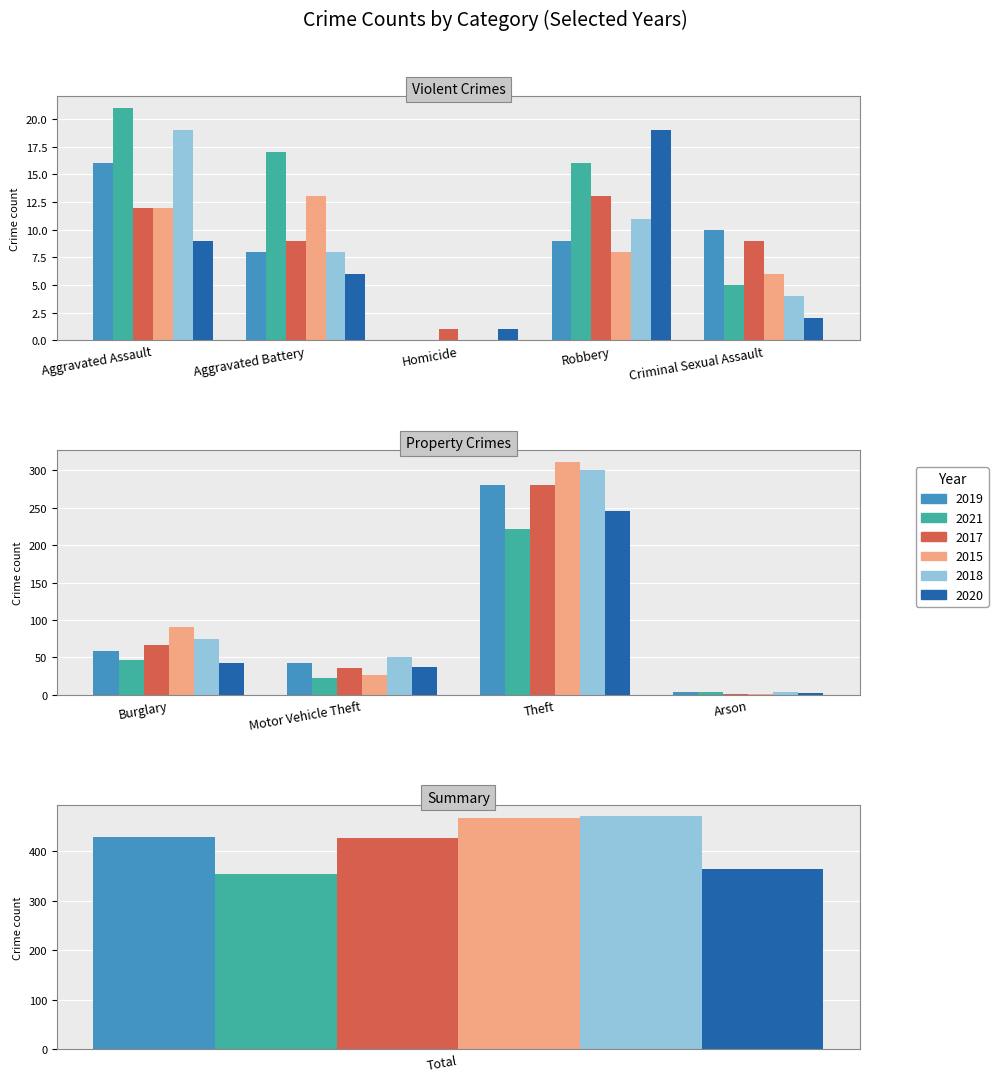

How many data points in 2017 are less than 13?

5